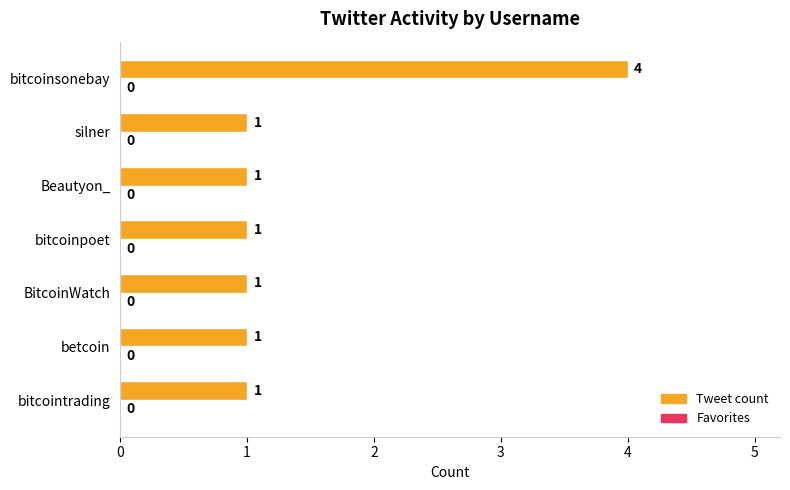

What is the difference between the values at BitcoinWatch and bitcoinsonebay?

3